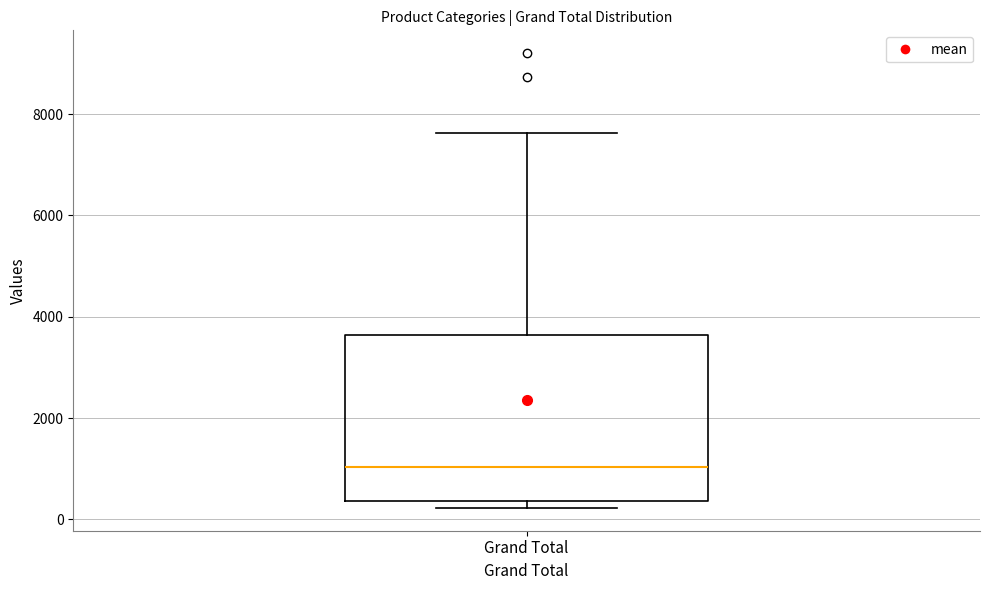

Read this box plot against the y-axis: the position of the median line, the range covered by the box, and the ends of both whiskers. The values are not printed on the chart, so give them approximately, as read against the axis.

median 1000, box 400 to 3600, whiskers 200 to 7600